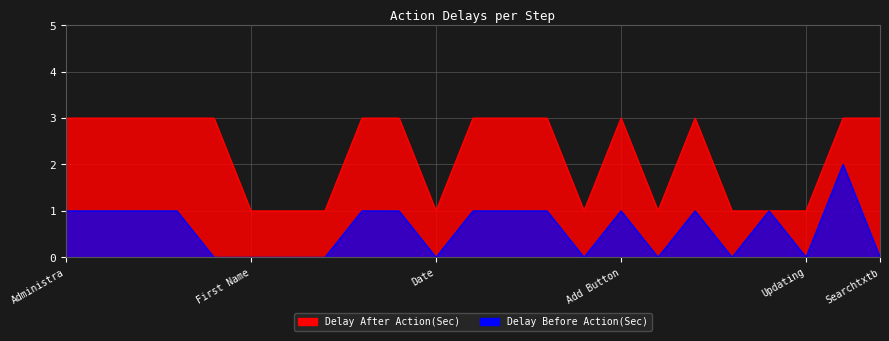

How many values in the Delay Before Action(Sec) series exceed 1?

1